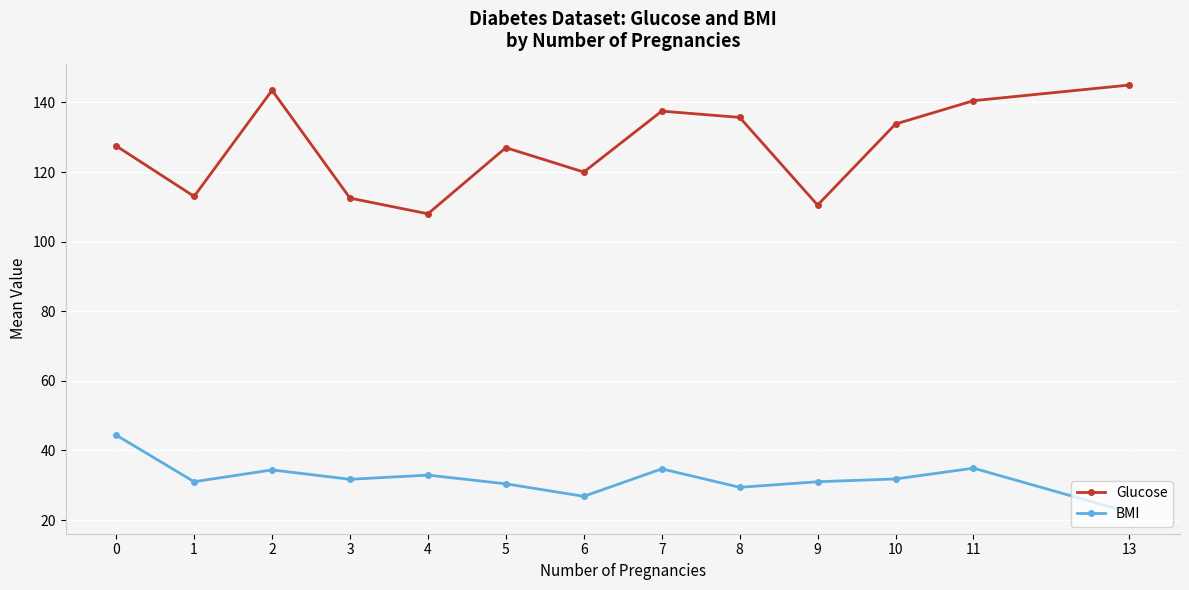

True or false: Glucose and BMI cross at least once.

False